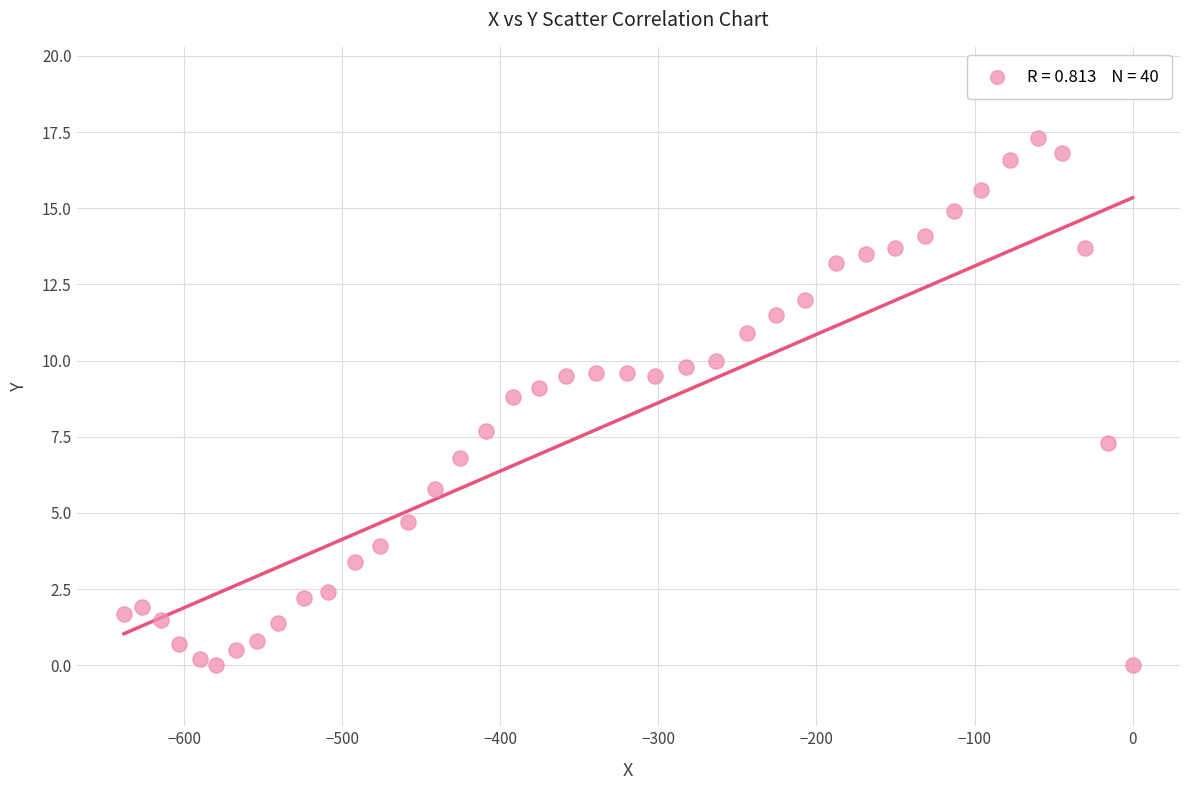

What Y value in the scatter plot is closest to 8?

7.7